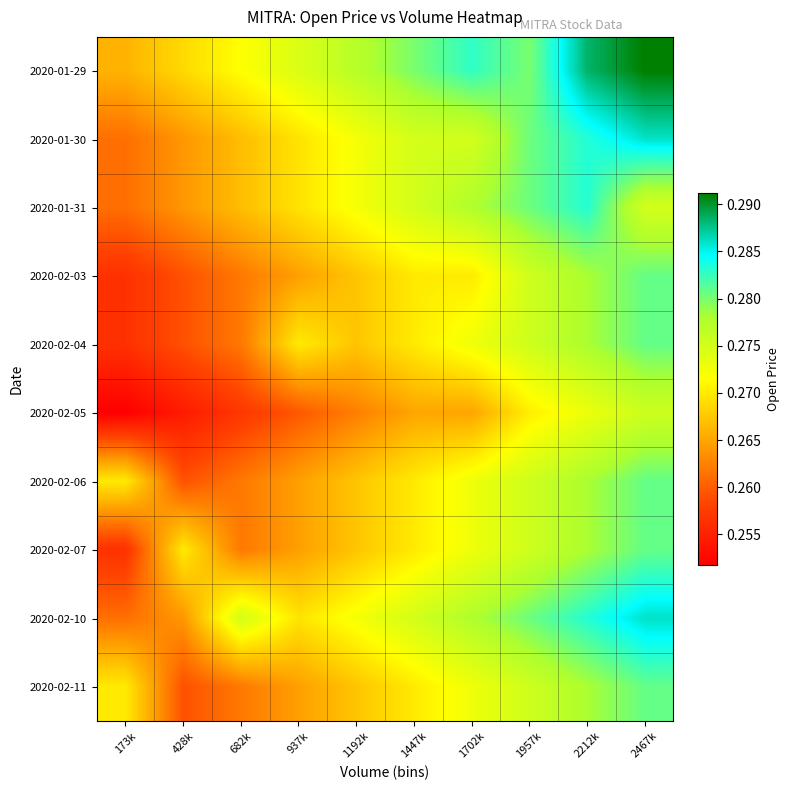

What is the smallest value displayed?

0.3